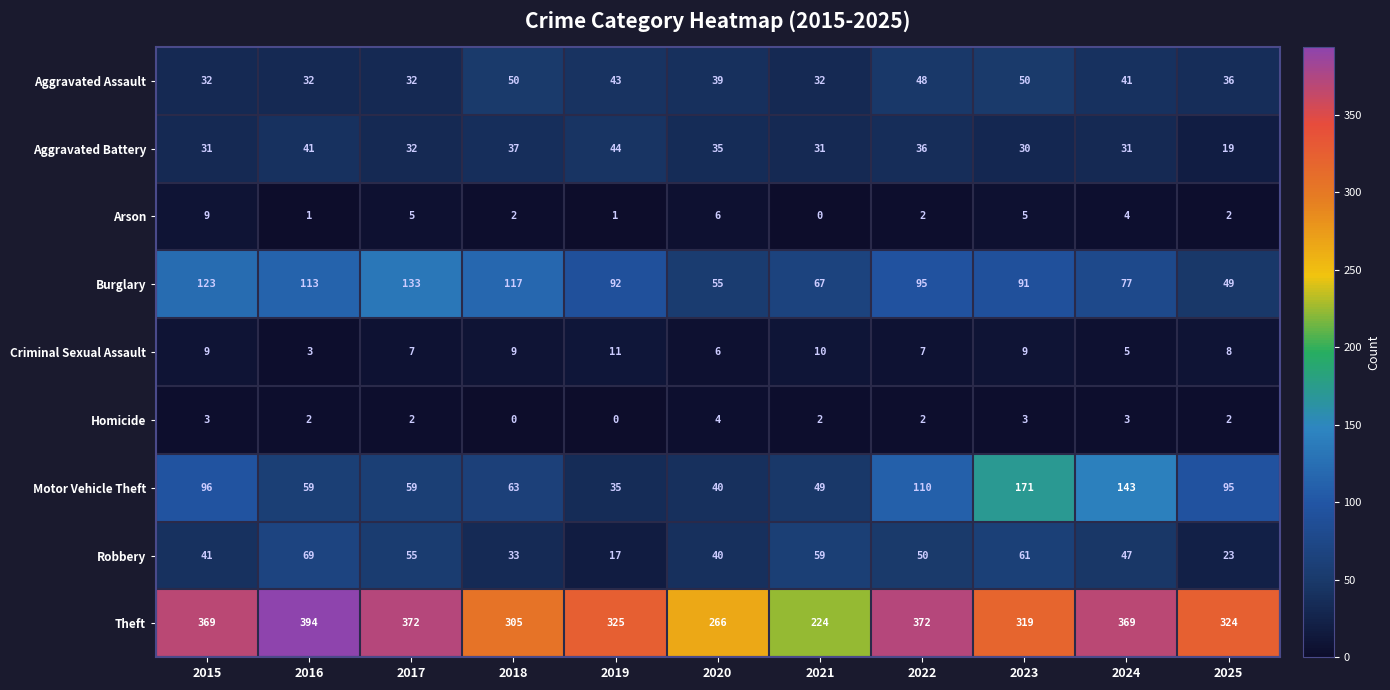

What is the sum of all Motor Vehicle Theft values?

920